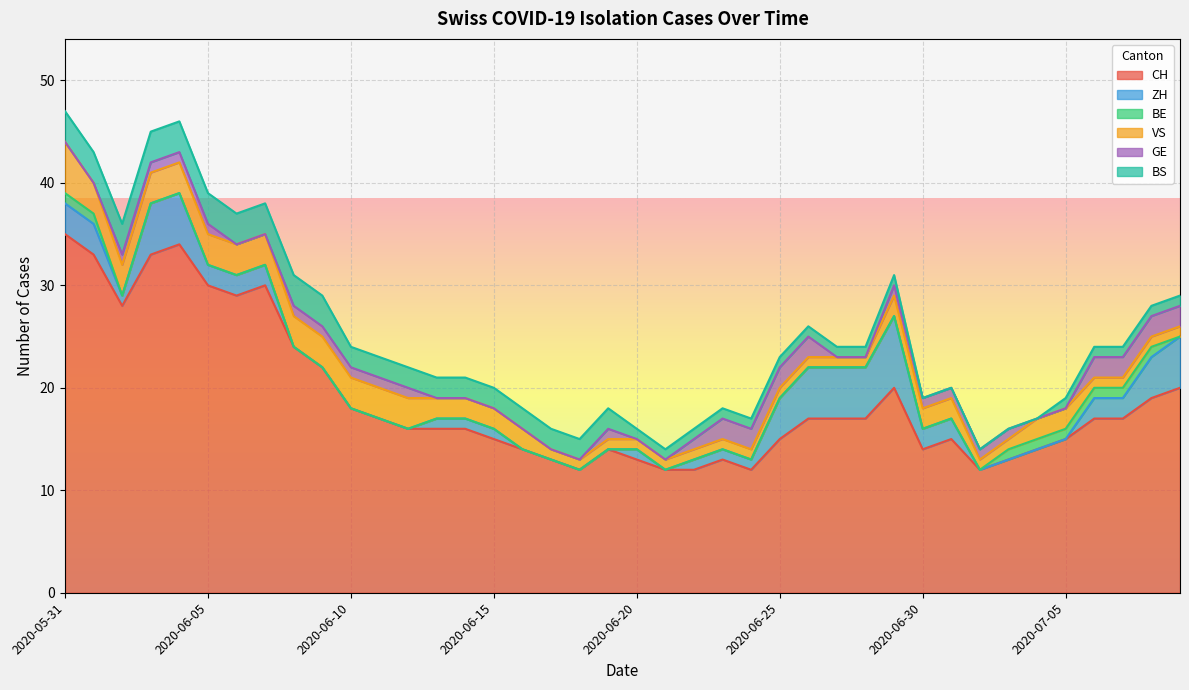

What is the difference between the maximum and minimum values in the VS series?

4